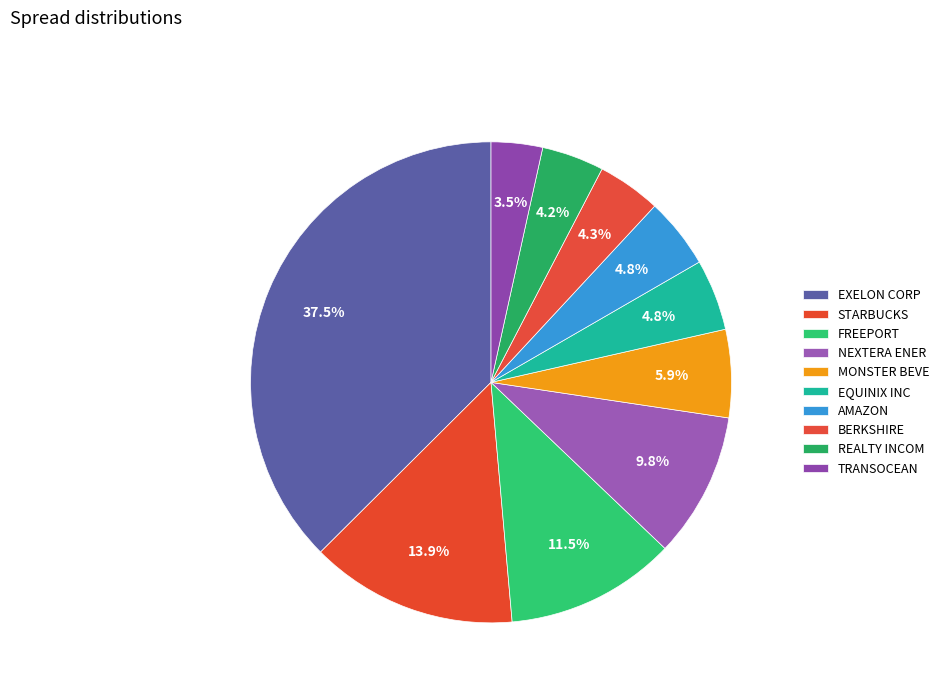

The EXELON CORP slice represents 37% of the pie. True or false?

True